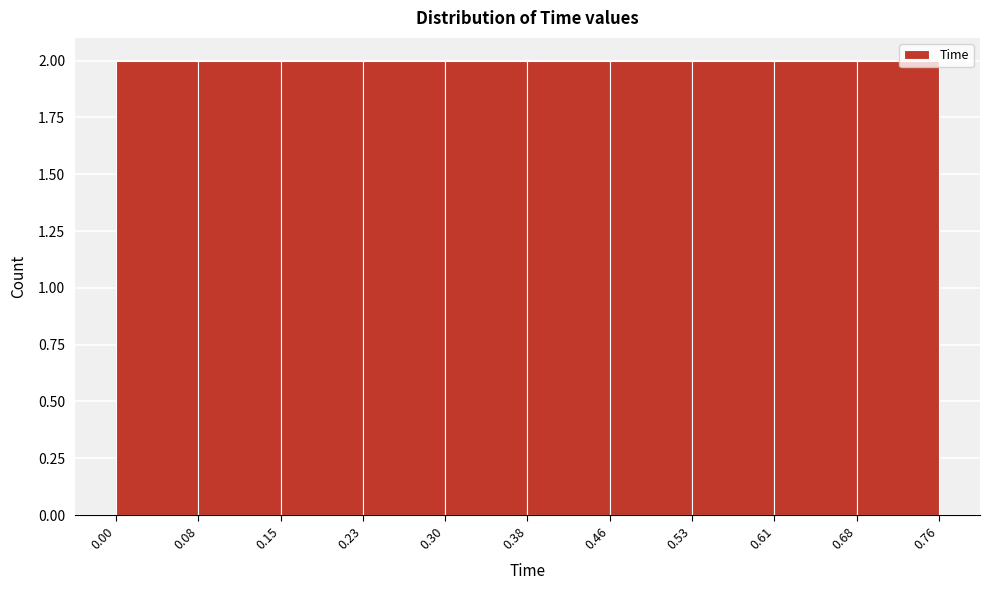

Reading left to right, list every bar in this chart as the range it spans on the x-axis followed by its height. The values are not printed on the chart, so give them approximately, as read against the axis.

0.00 to 0.08: 2
0.08 to 0.15: 2
0.15 to 0.23: 2
0.23 to 0.30: 2
0.30 to 0.38: 2
0.38 to 0.46: 2
0.46 to 0.53: 2
0.53 to 0.61: 2
0.61 to 0.68: 2
0.68 to 0.76: 2